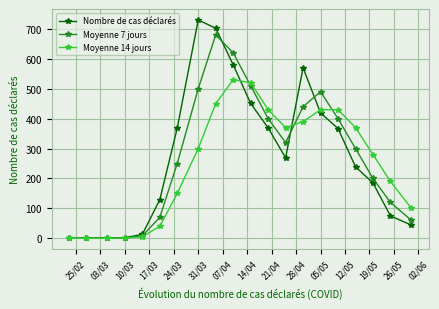

True or false: Moyenne 14 jours has more than 0 points higher than both neighbors.

True